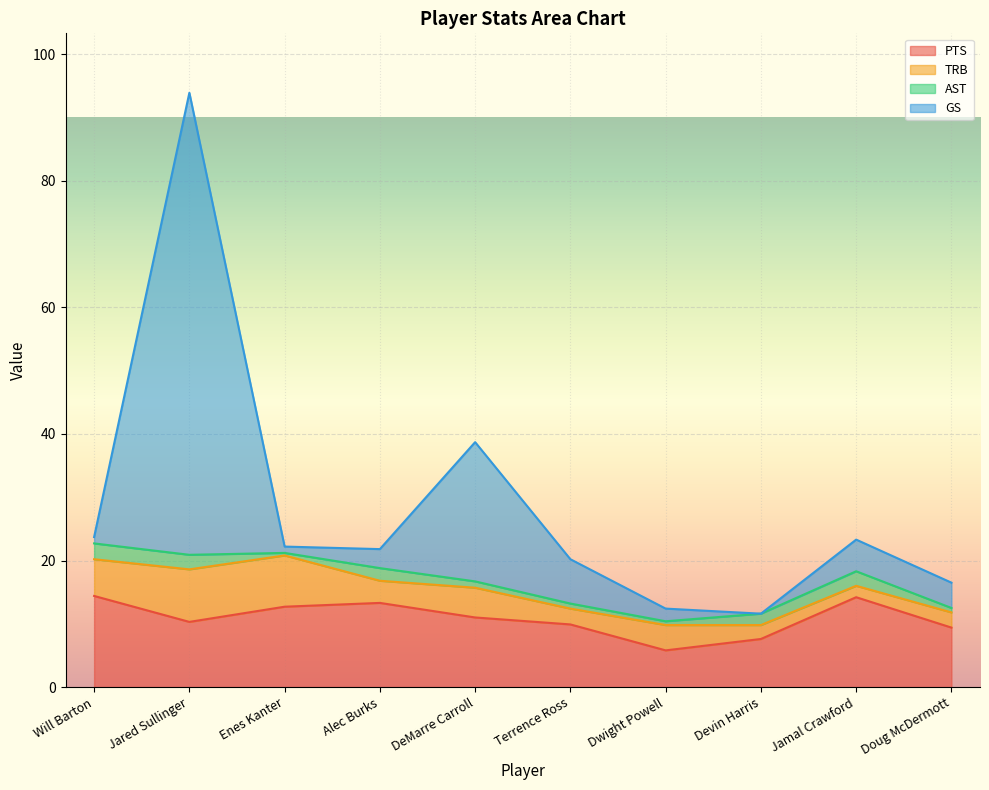

Where does the GS series first go above 22?

Will Barton